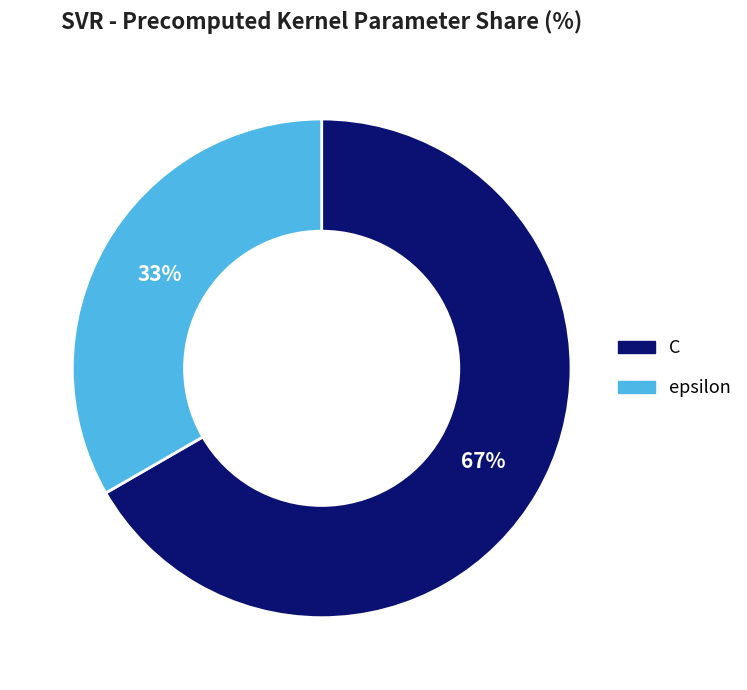

Which category accounts for the majority?

C